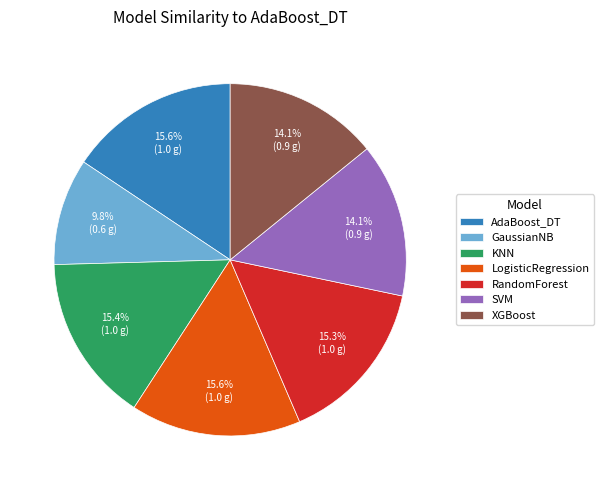

Which slice is the smallest?

GaussianNB